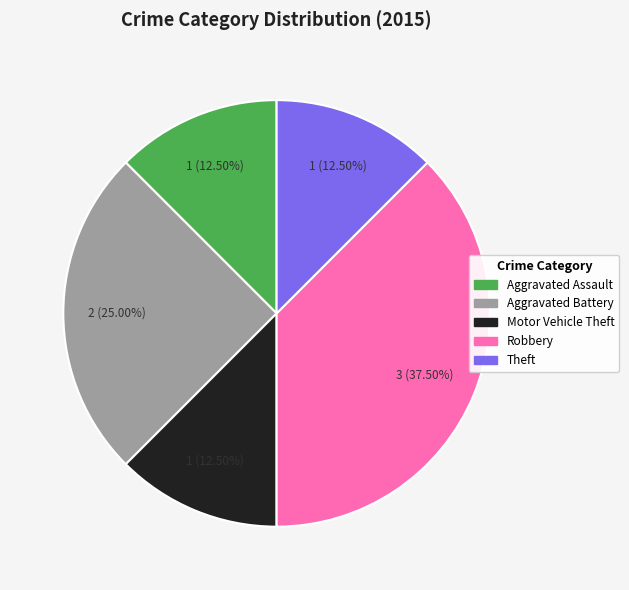

How many segments does this pie chart have?

5